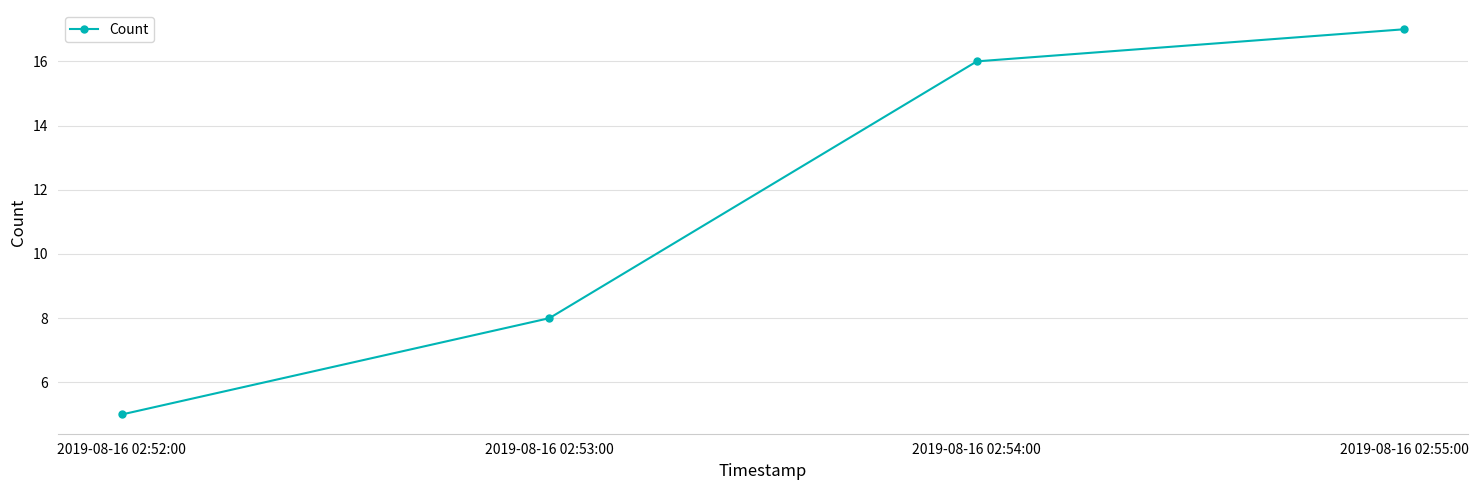

What is the difference between the maximum and minimum values?

12